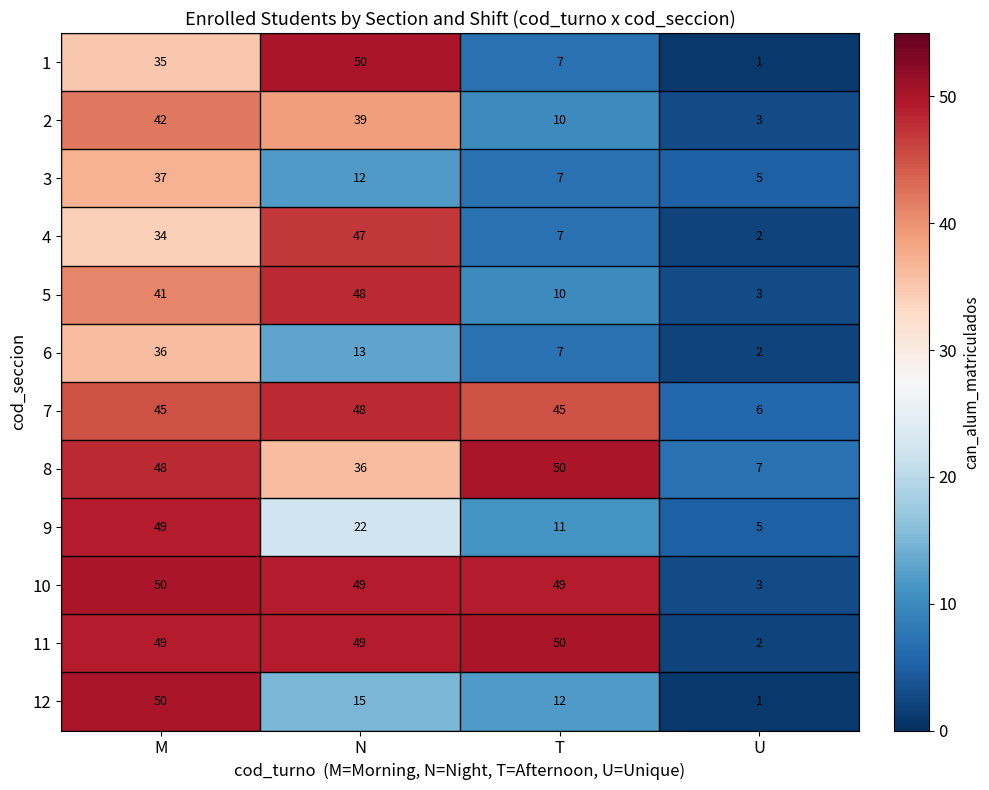

Count the number of categories in the chart.

4